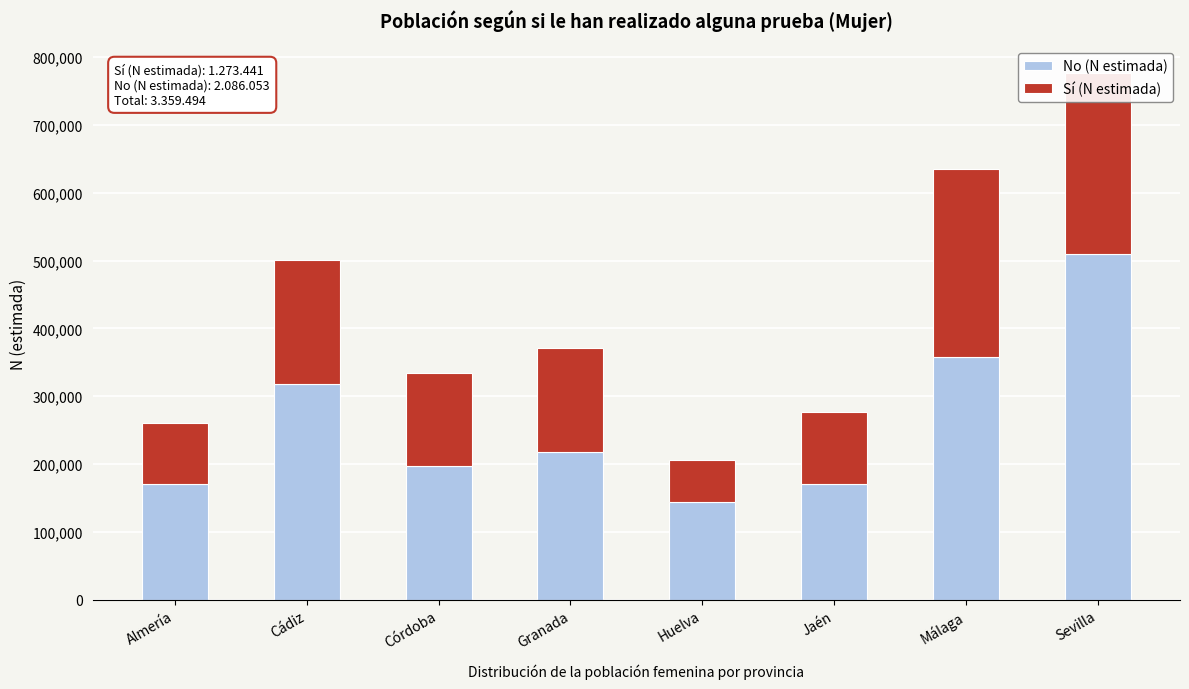

What is the difference between the maximum and minimum values in the No (N estimada) series?

366093